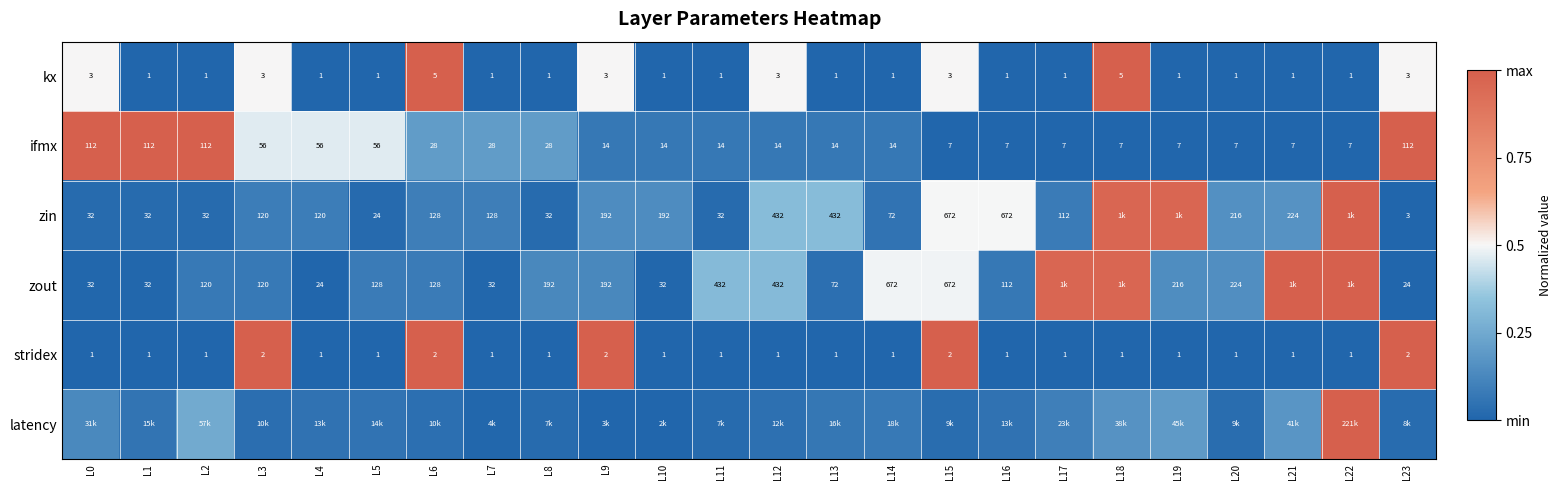

At how many categories does at least one series exceed 0?

24